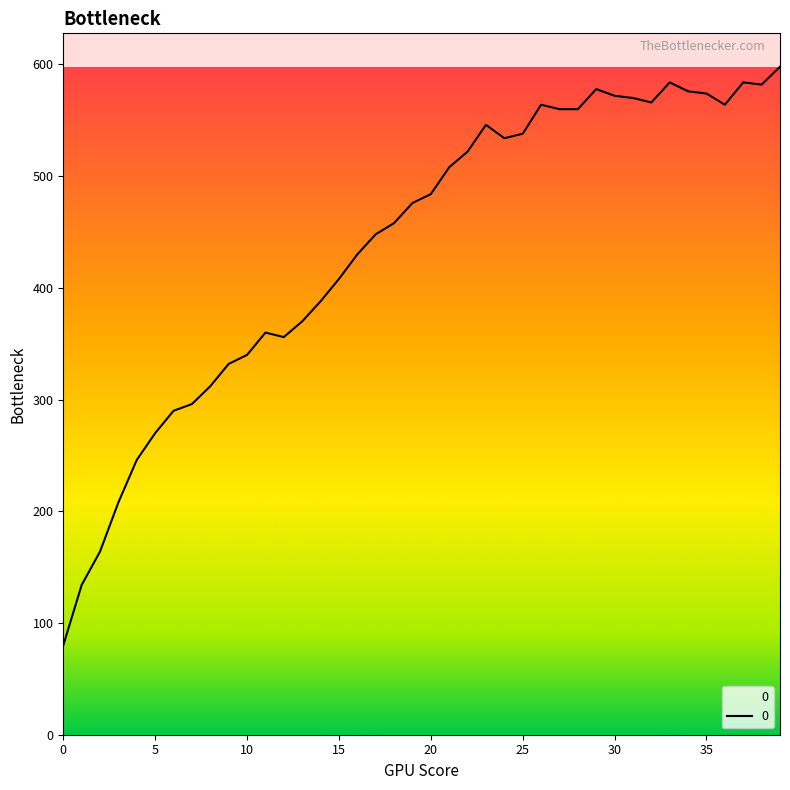

Does the chart display data point markers on the line(s)?

No